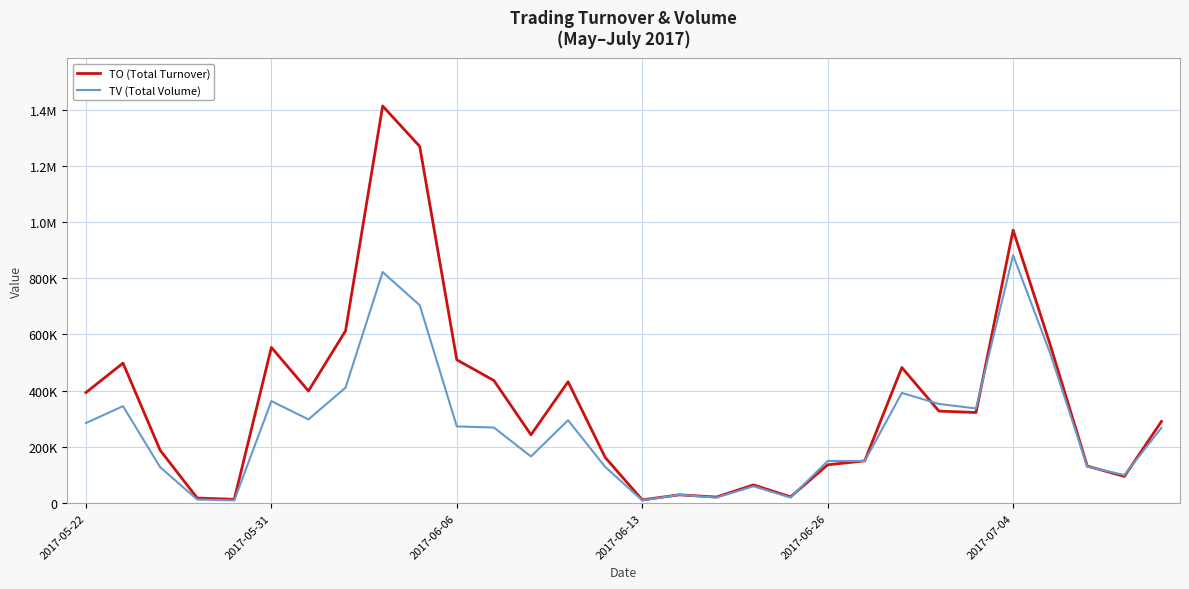

Is this an area chart (filled region under the line)?

No